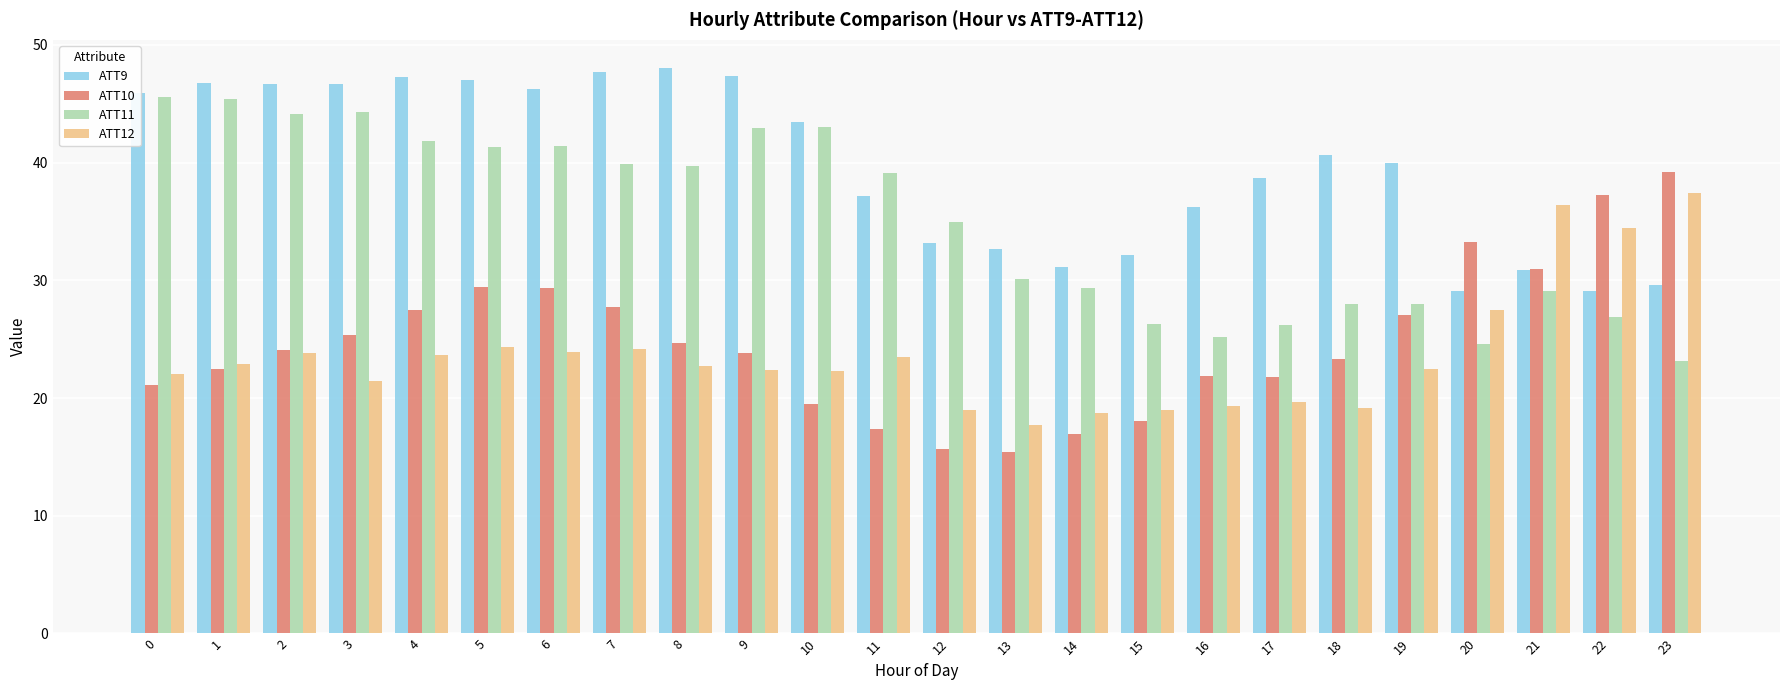

The value of ATT12 at 0 is 22.1. True or false?

True